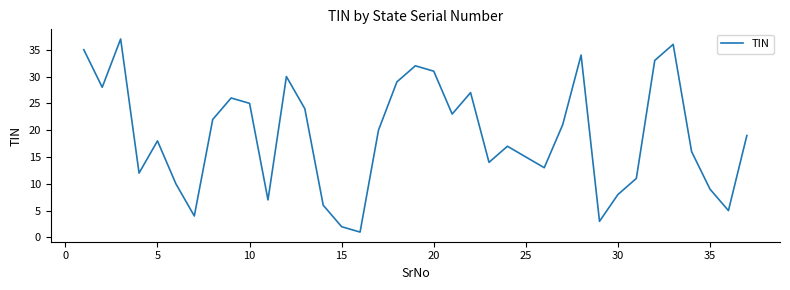

What is the difference between the maximum and minimum values?

36